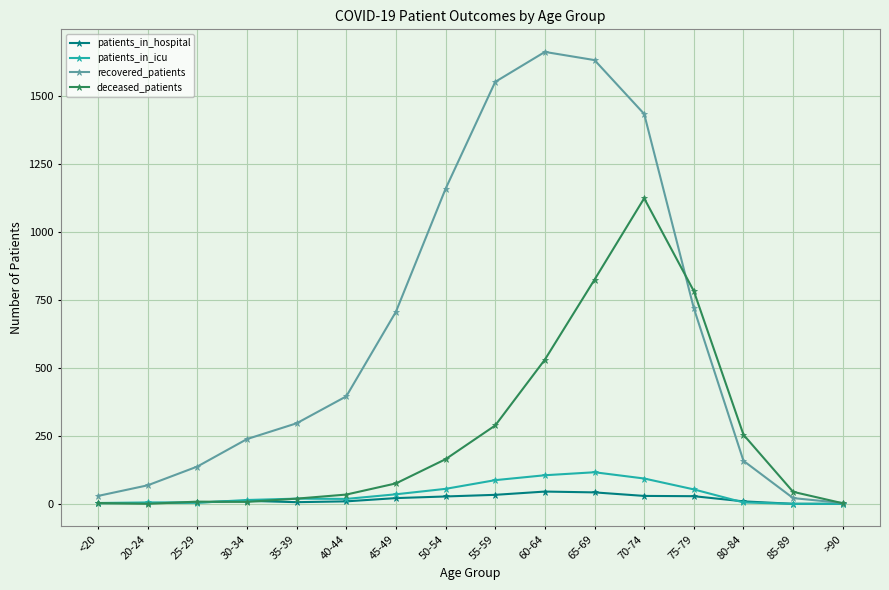

How many data points in patients_in_hospital are less than 11?

8